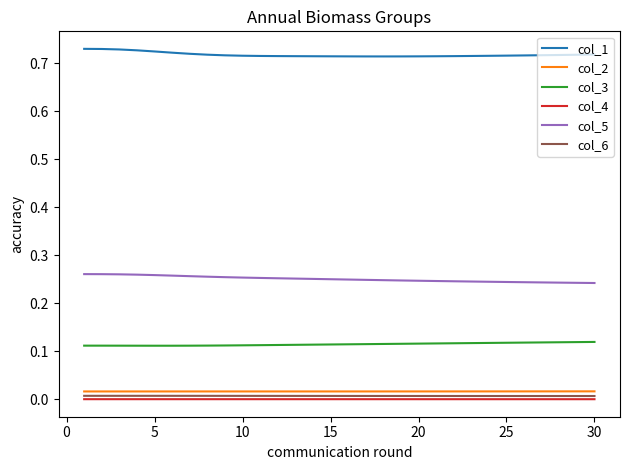

True or false: col_3 and col_1 intersect in this chart.

False